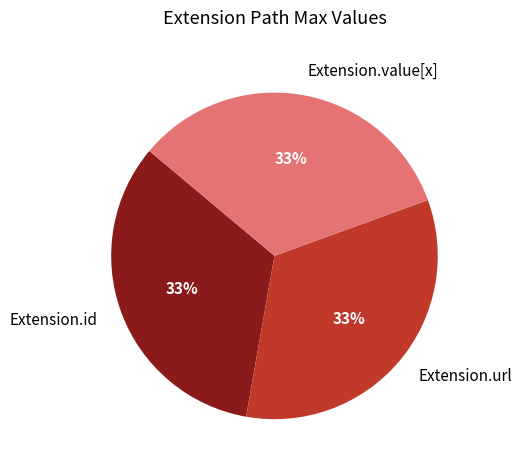

Is there any slice that represents more than half of the pie?

No